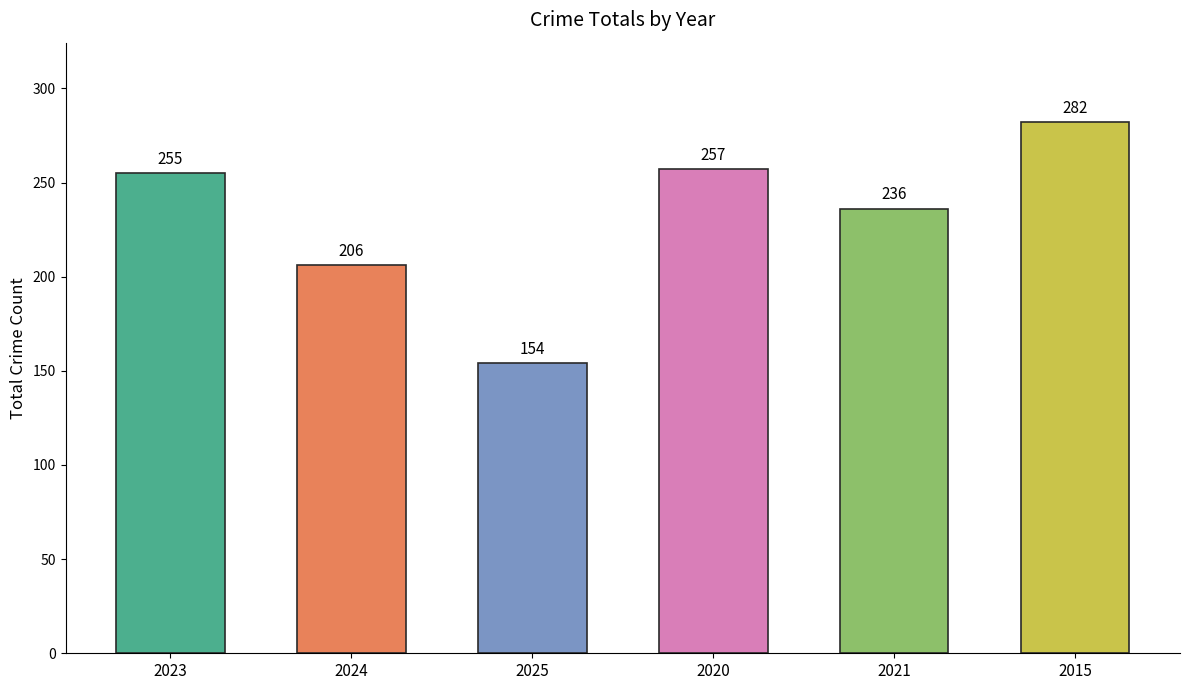

Approximately how many times larger is the value at 2015 compared to 2020?

1.1